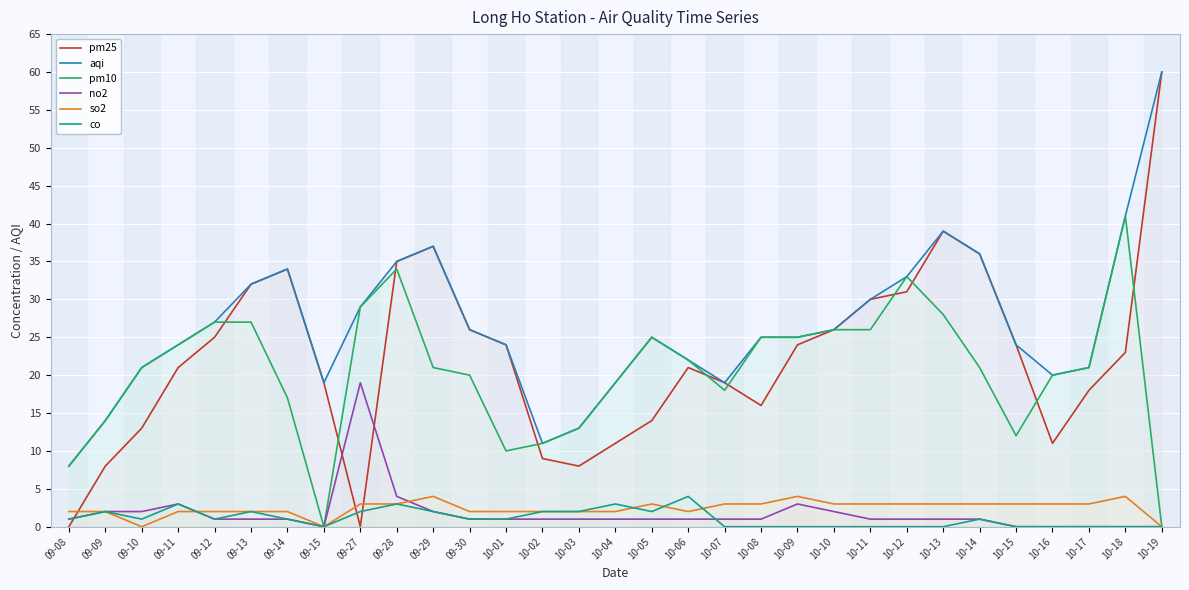

At which category is the sum across all series the highest?

10-19